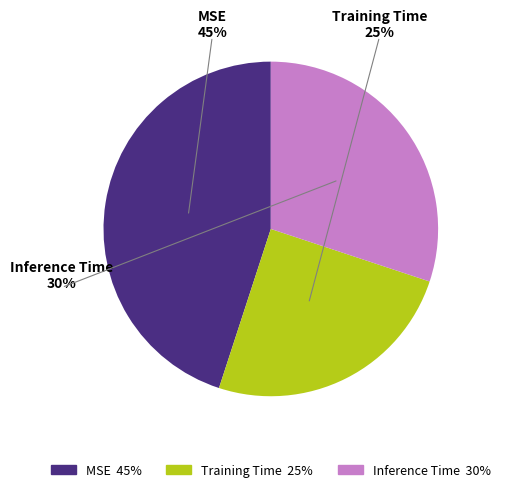

Is MSE the majority of the pie?

No